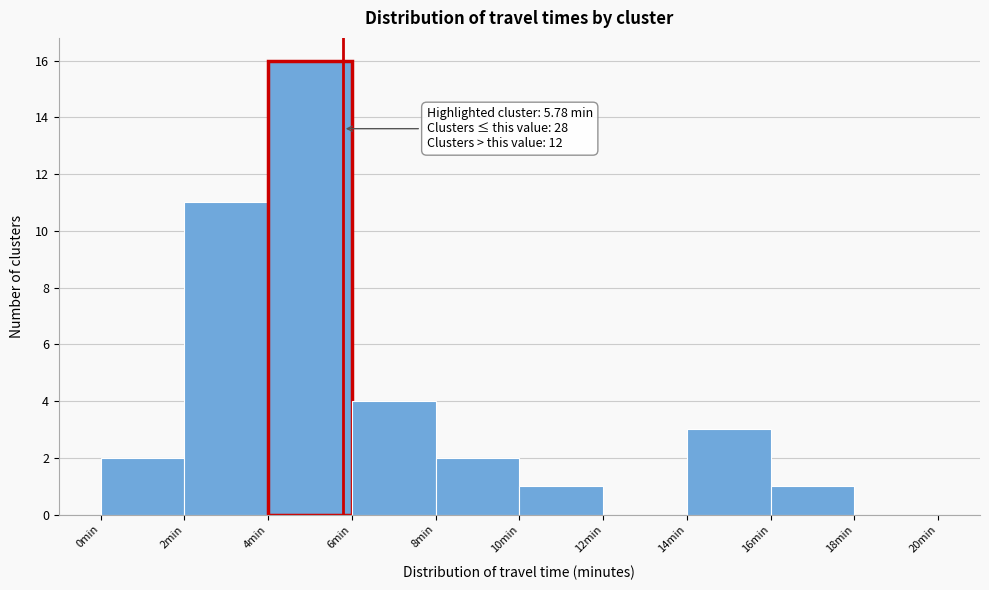

Which range on the x-axis has the tallest bar?

4 to 6